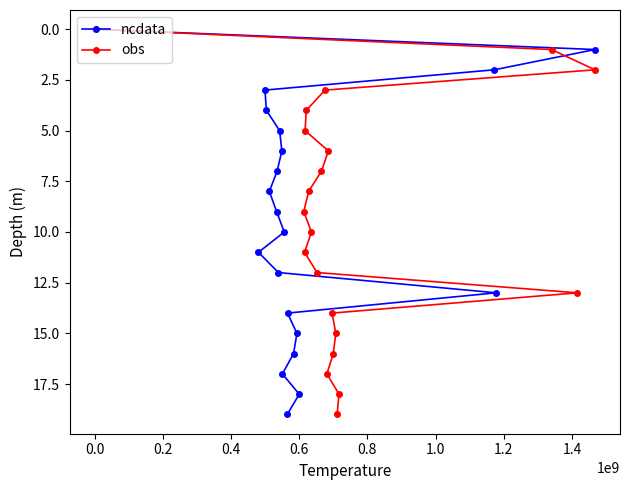

What is the highest value of the obs series?

19